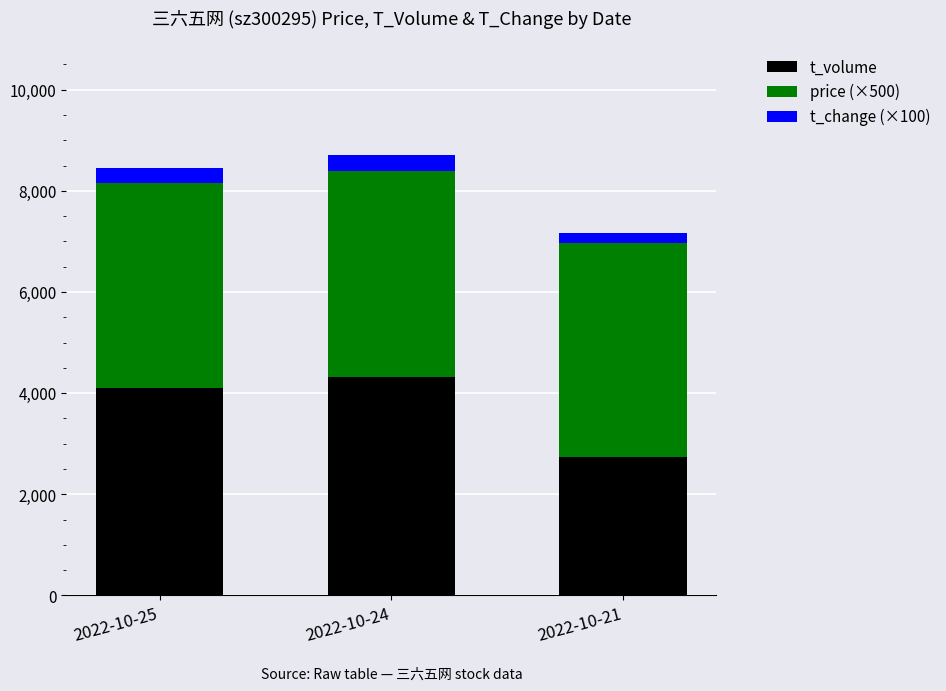

What is the total value across all series at 2022-10-25?

8457